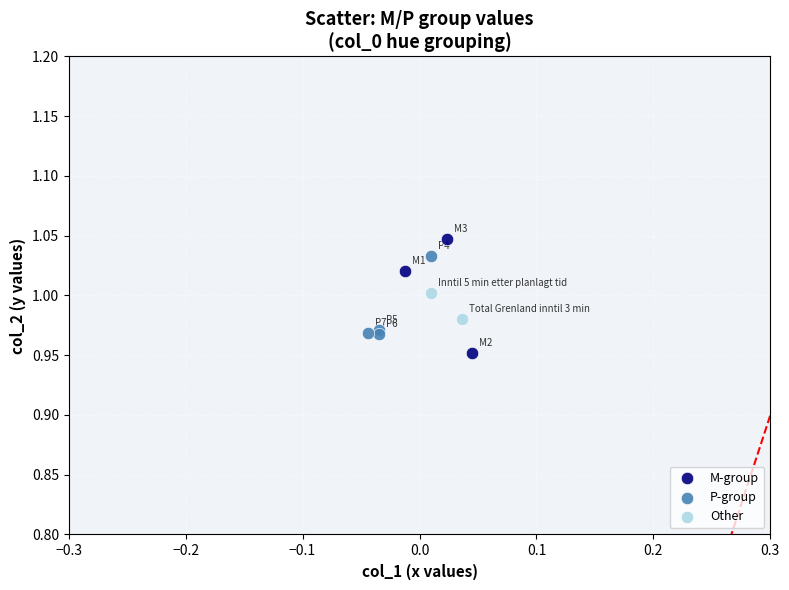

Which series reaches the maximum Y coordinate?

M-group